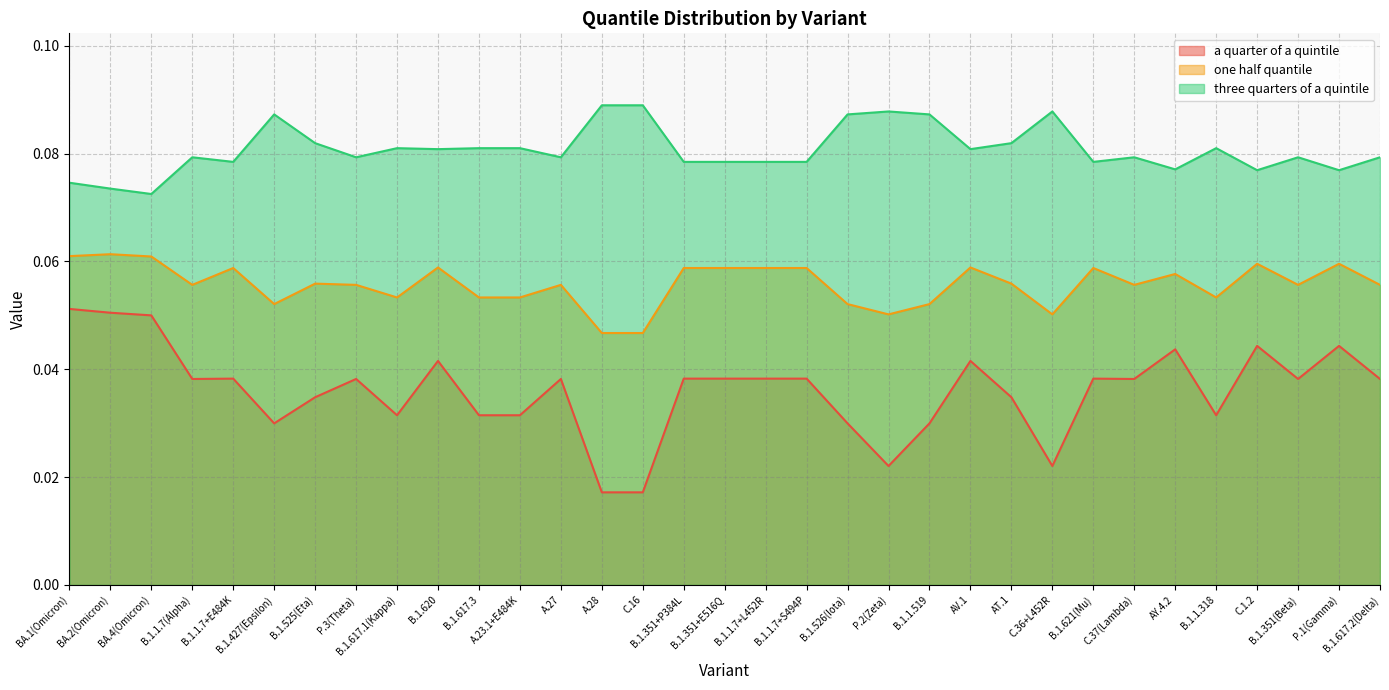

What are all the series names shown in the legend?

a quarter of a quintile, one half quantile, three quarters of a quintile